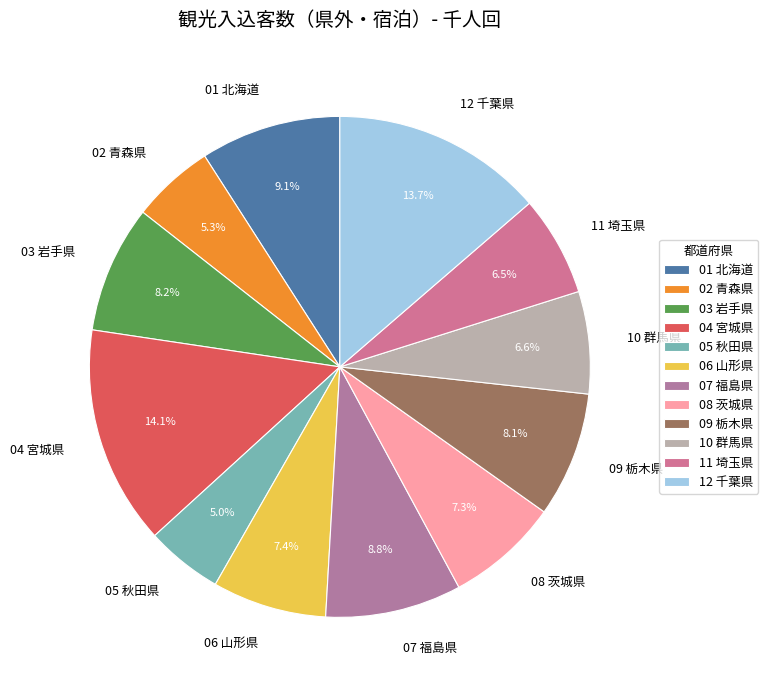

What percentage is the 02 青森県 slice, to the nearest percent?

5%